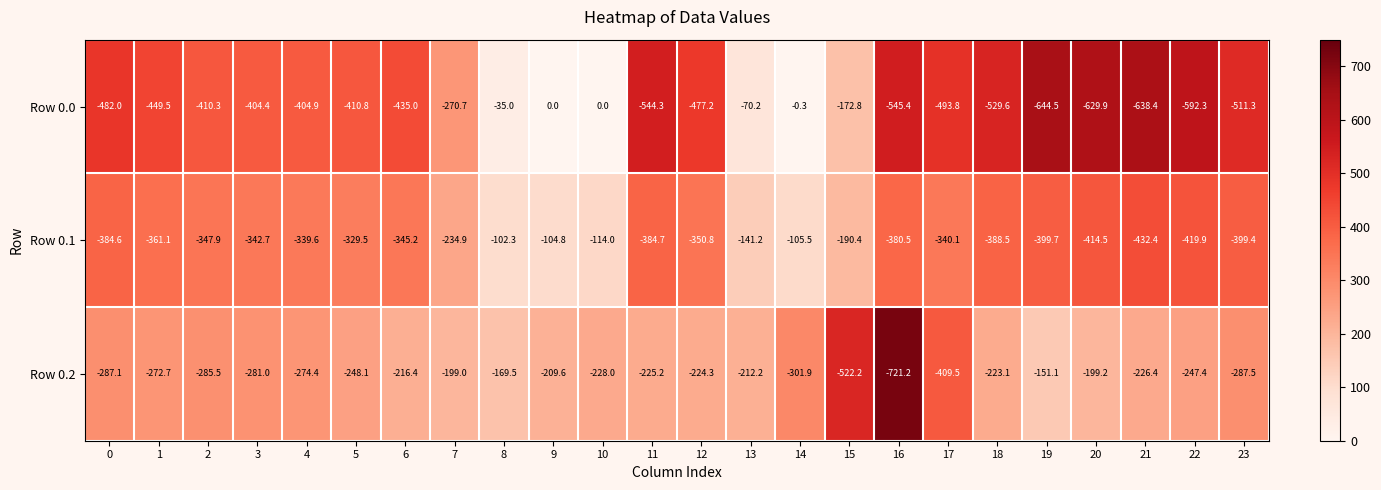

What is the total value across all series at 21?

-1297.2